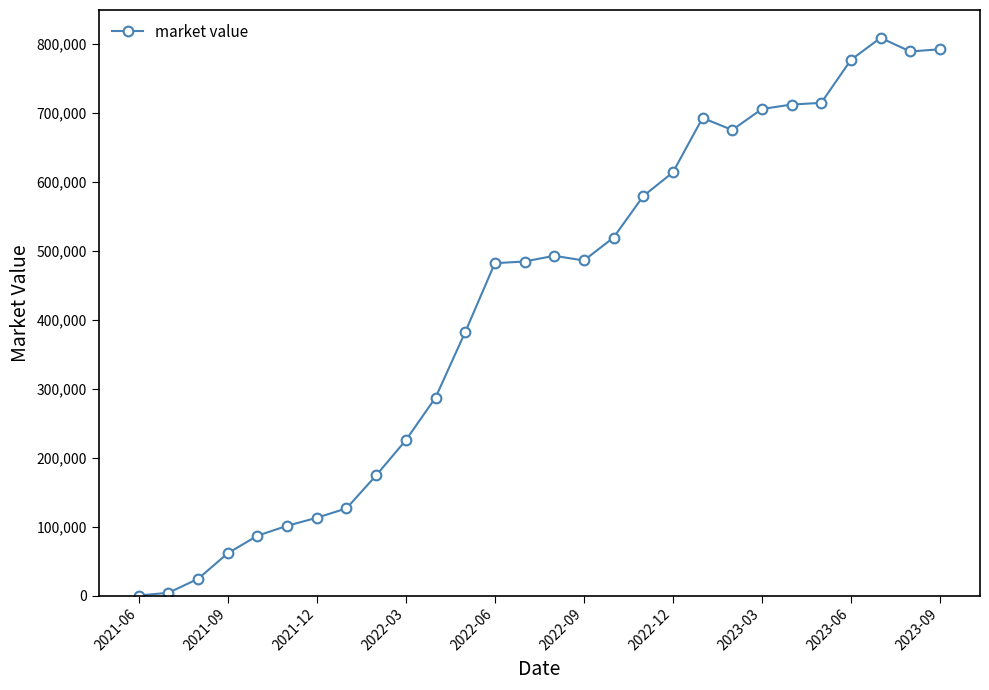

What is the maximum value shown in the chart?

808345.3